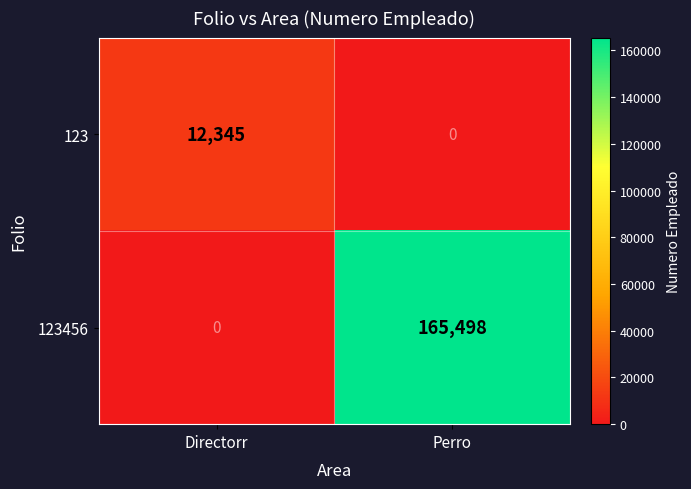

At which label is 123 closest to 6172?

Perro